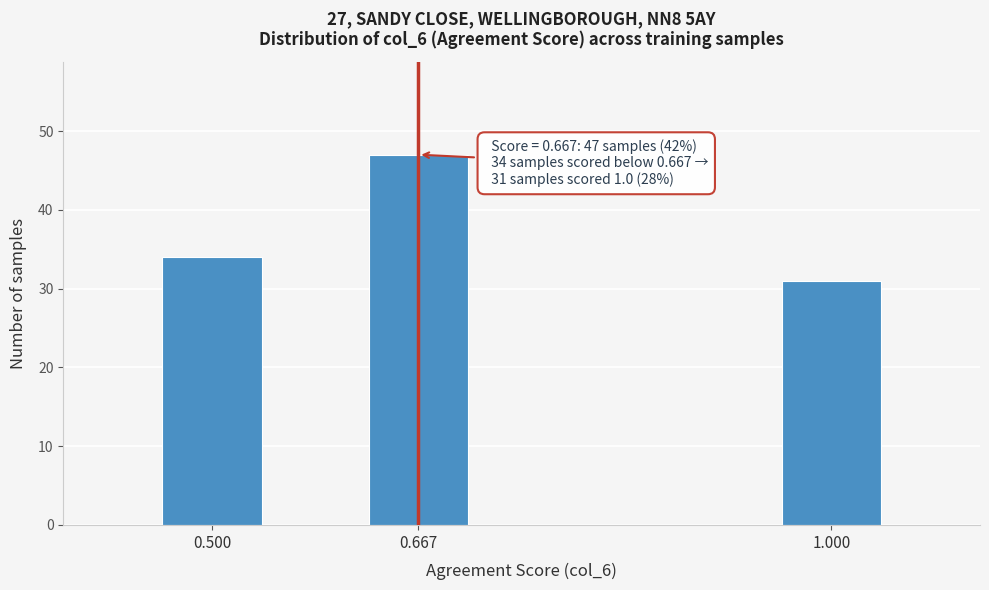

Reading right to left, transcribe all the data shown in this chart.

31	47	34